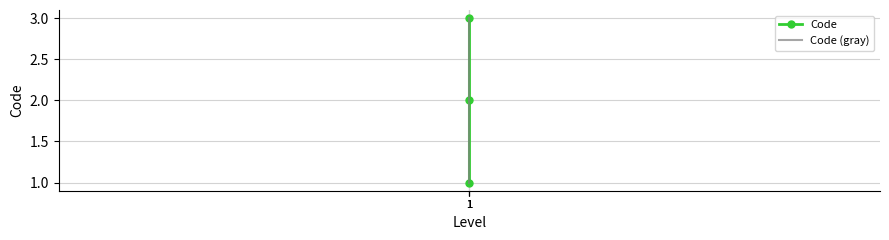

Between 1 and 1, which is larger?

1